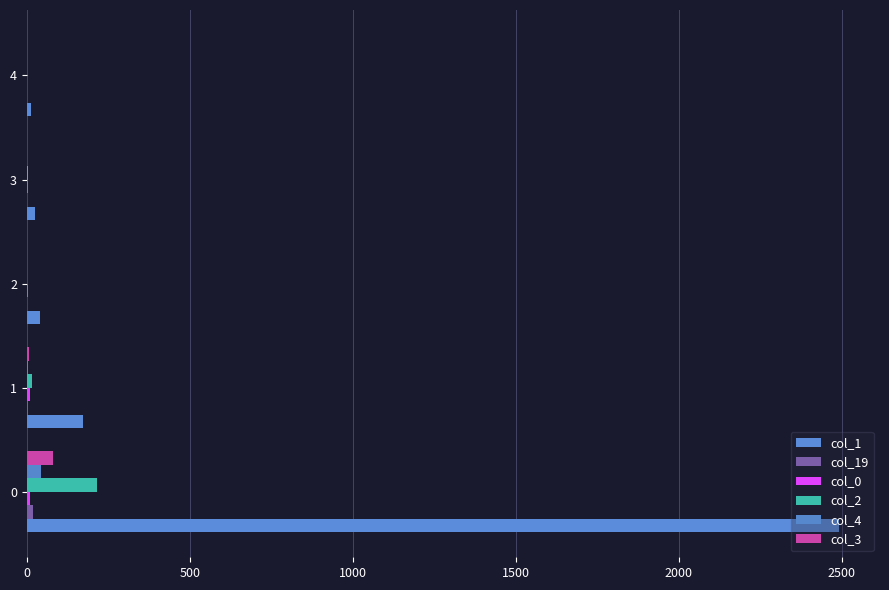

At which label is col_4 closest to 21?

1